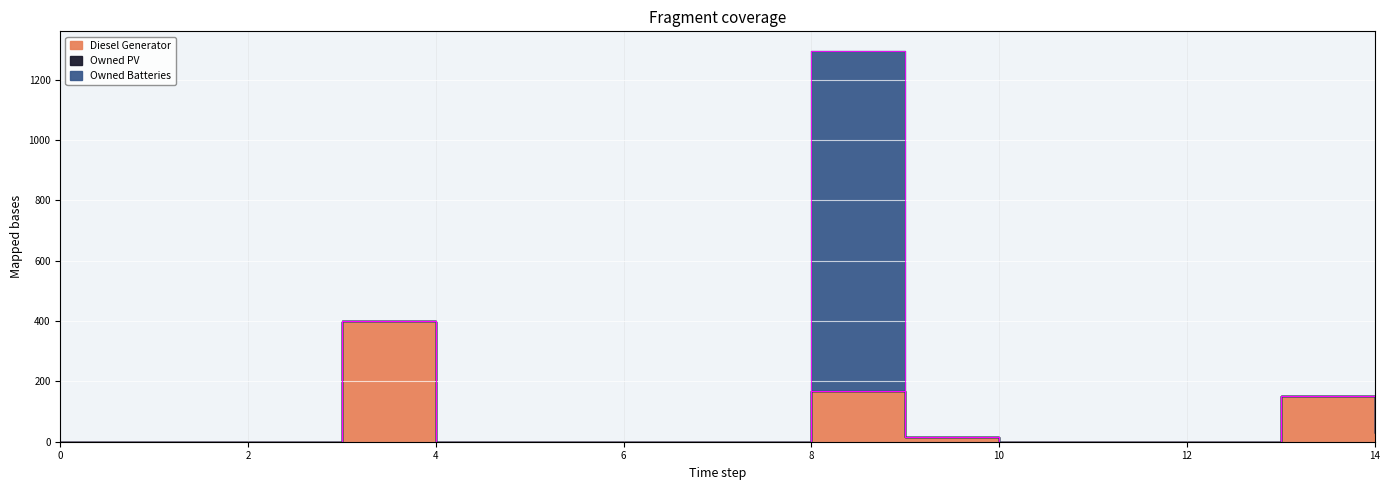

Reading right to left, extract all data points from this chart.

Diesel Generator: 14=30	13=152	12=0	11=0	10=0	9=15	8=167	7=0	6=0	5=0	4=0	3=400	2=0	1=0	0=0
Owned PV: 14=0	13=0	12=0	11=0	10=0	9=0	8=0	7=0	6=0	5=0	4=0	3=0	2=0	1=0	0=0
Owned Batteries: 14=0	13=0	12=0	11=0	10=0	9=0	8=1129	7=0	6=0	5=0	4=0	3=0	2=0	1=0	0=0